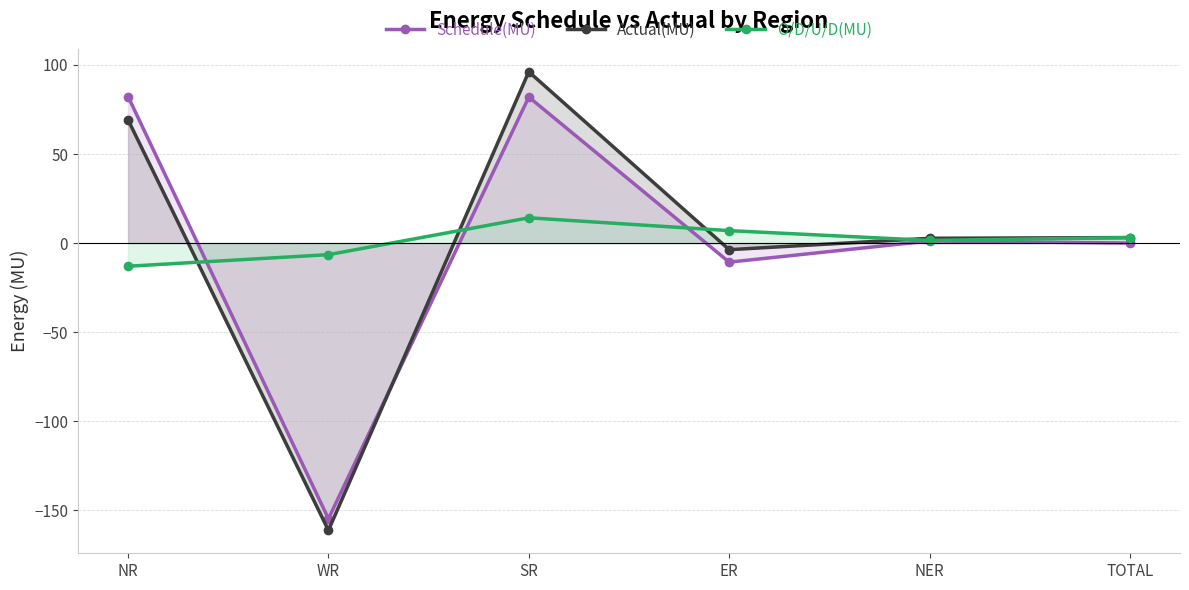

Rank the categories by O/D/U/D(MU) value from highest to lowest.

SR, ER, TOTAL, NER, WR, NR